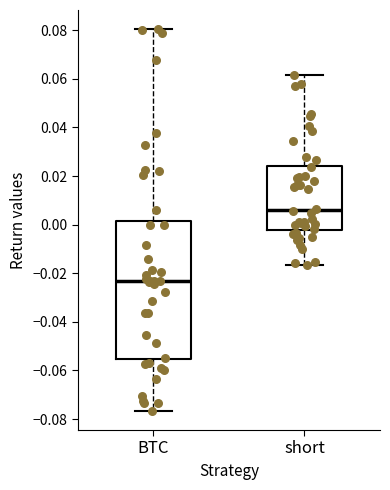

Reading left to right, transcribe this box plot: for each box, give where its median line is, the range the box spans, and where its two whiskers end, as read against the y-axis. The values are not printed on the chart, so give them approximately, as read against the axis.

BTC: median -0.024, box -0.056 to 0.002, whiskers -0.076 to 0.080
short: median 0.006, box -0.002 to 0.024, whiskers -0.016 to 0.062